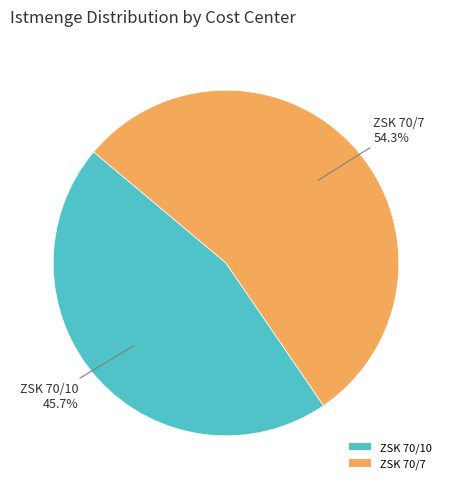

To the nearest percent, what portion does ZSK 70/10 represent?

46%